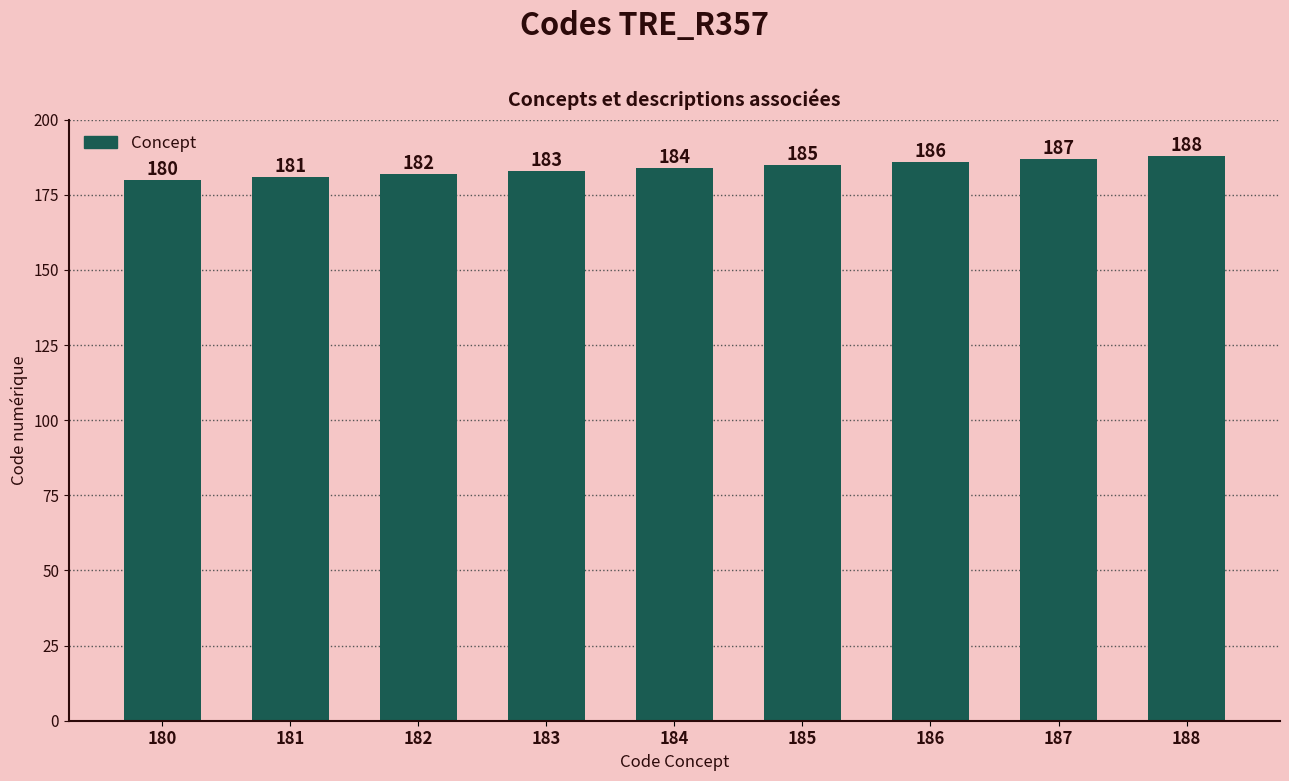

Read the value at 182.

182